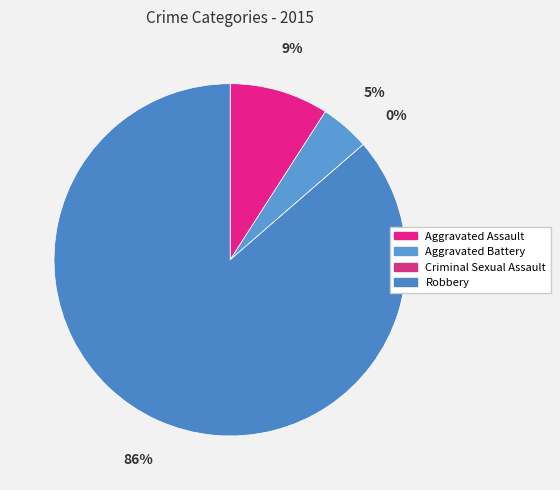

Does Aggravated Battery represent more than half of the total?

No